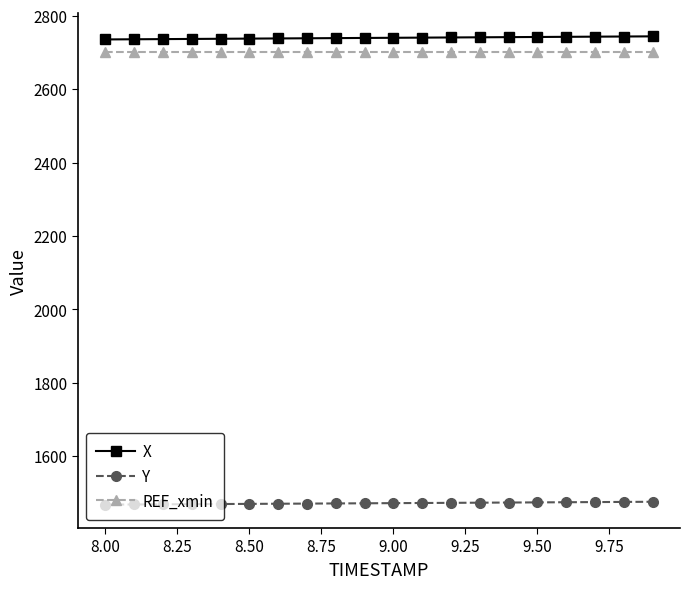

At how many categories does at least one series exceed 2674?

20